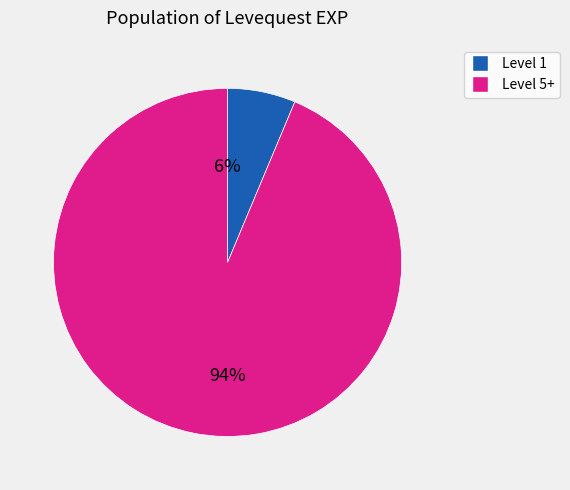

To the nearest percent, what is the average slice percentage?

50%